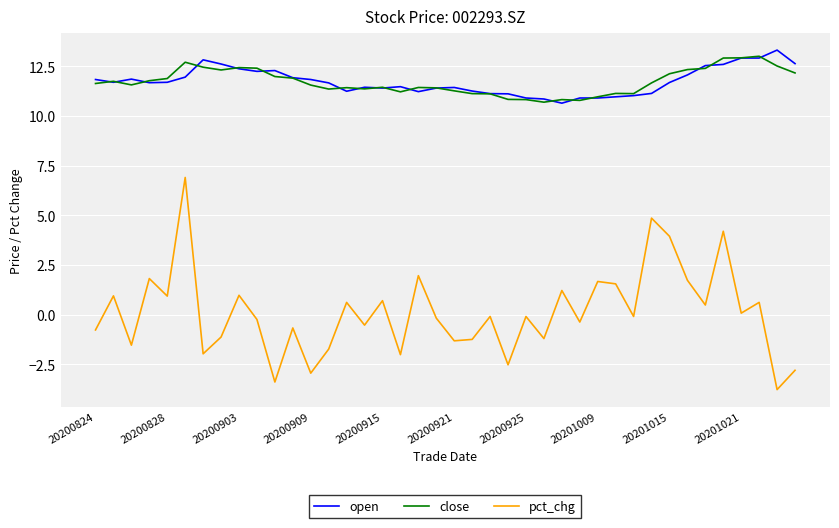

What is the greatest value displayed?

13.3